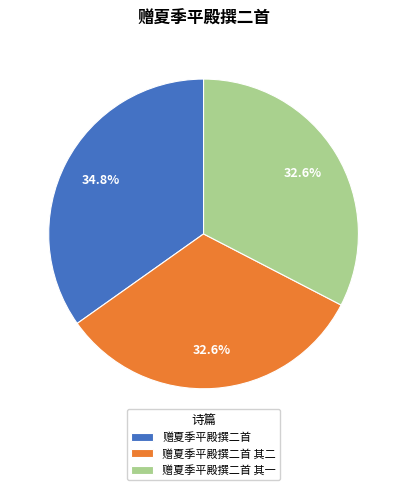

To the nearest percent, what portion does 赠夏季平殿撰二首 其一 represent?

33%